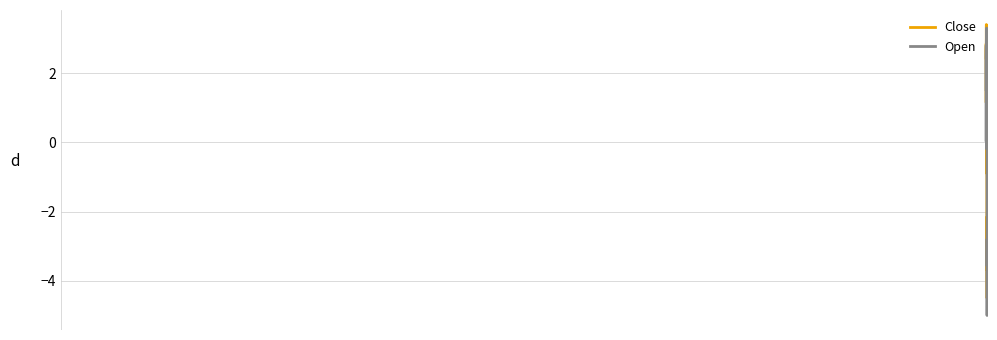

What is the greatest value displayed?

3.4